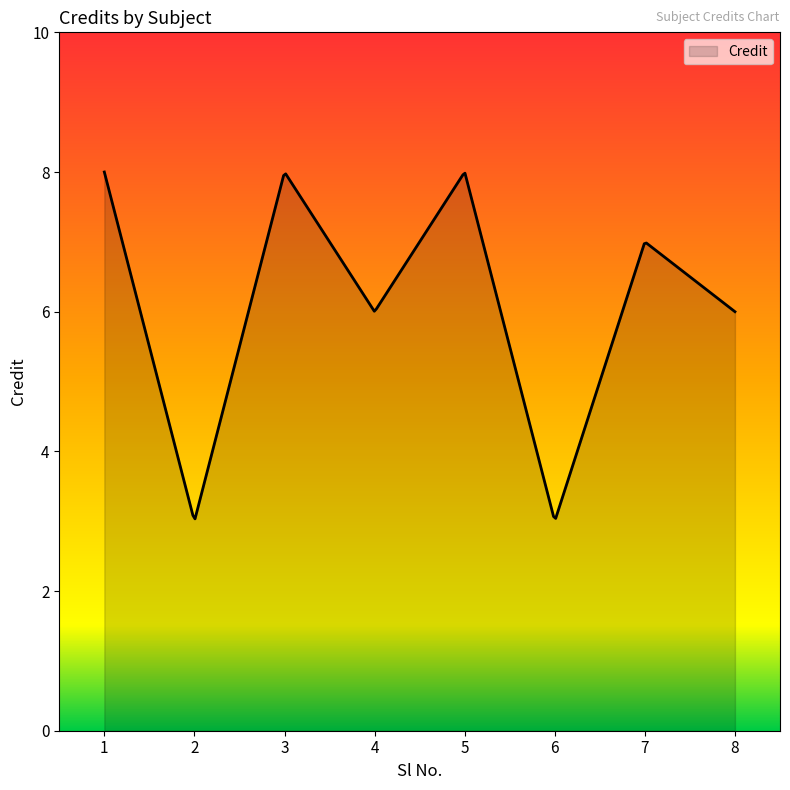

What is the smallest value displayed?

3.0